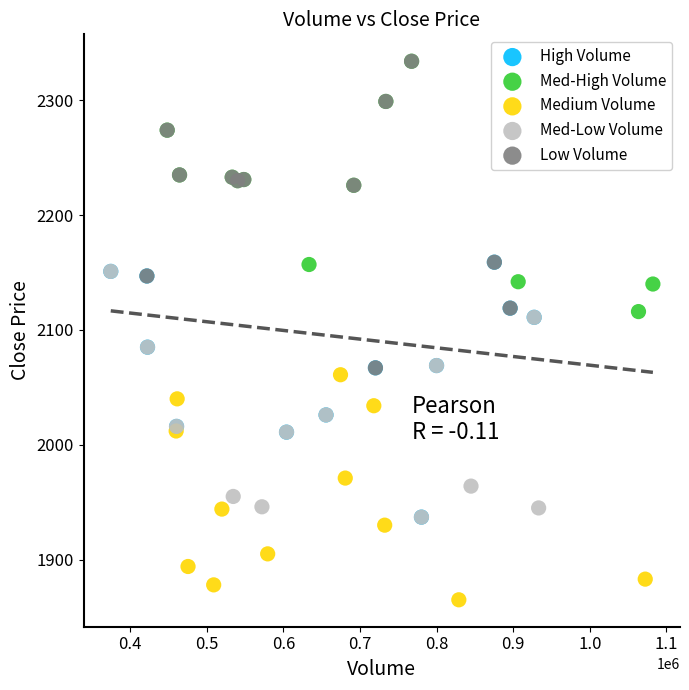

Which series reaches the minimum Y coordinate?

Medium Volume